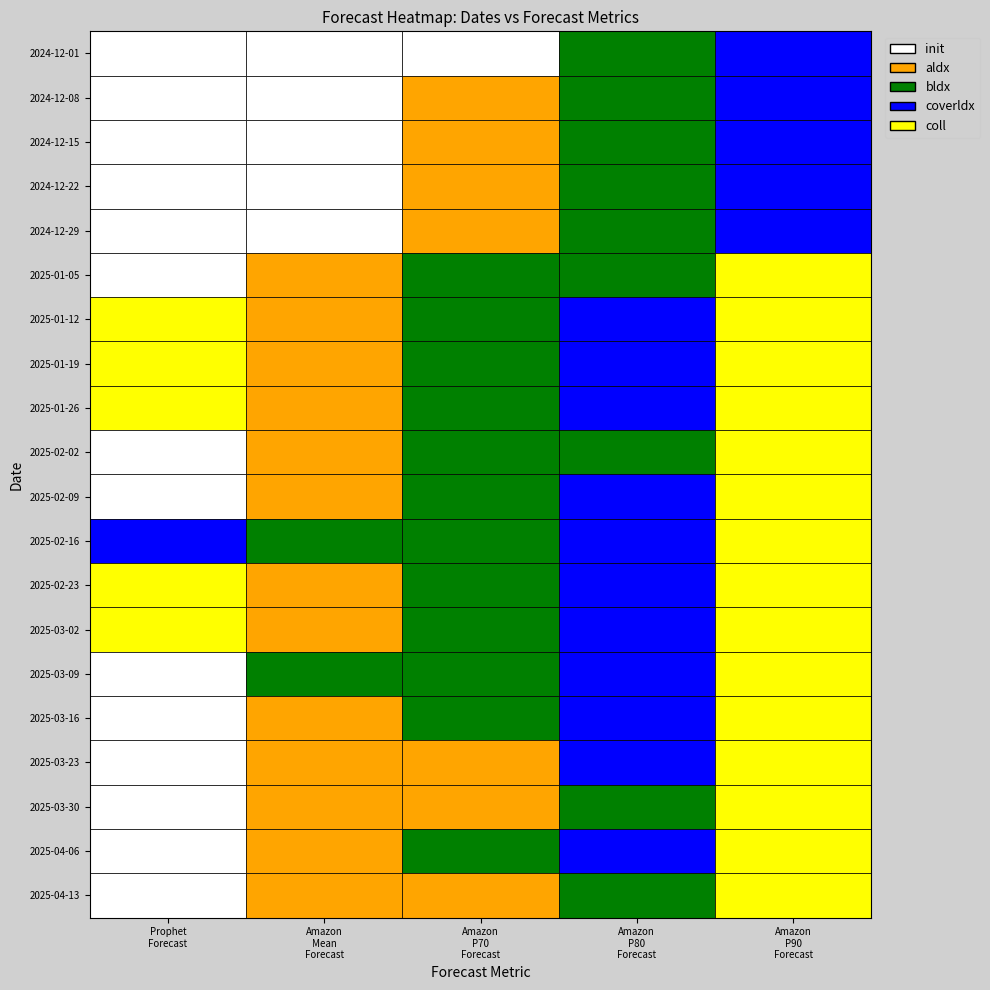

The value of Prophet Forecast at 18 is 58. True or false?

False